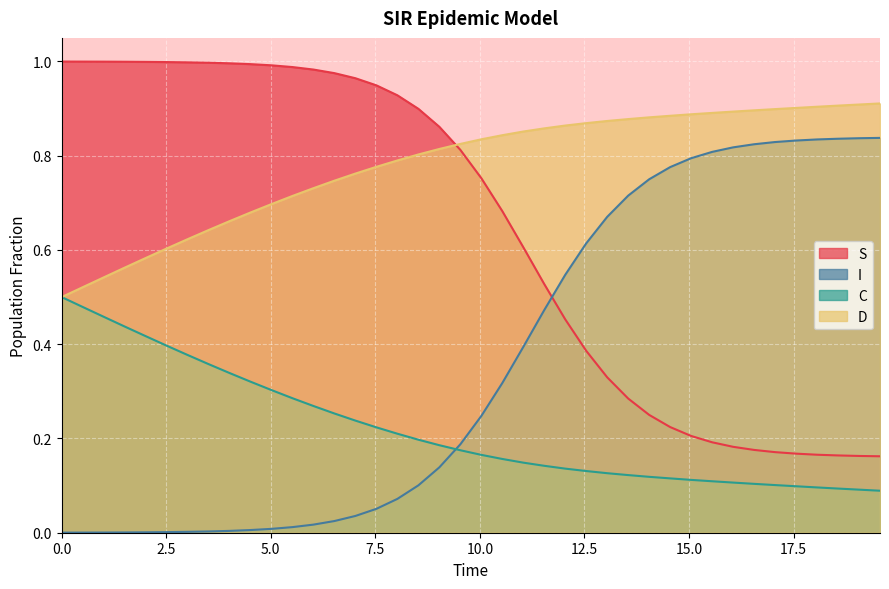

Rank the series by their average value, from highest to lowest.

D, S, I, C